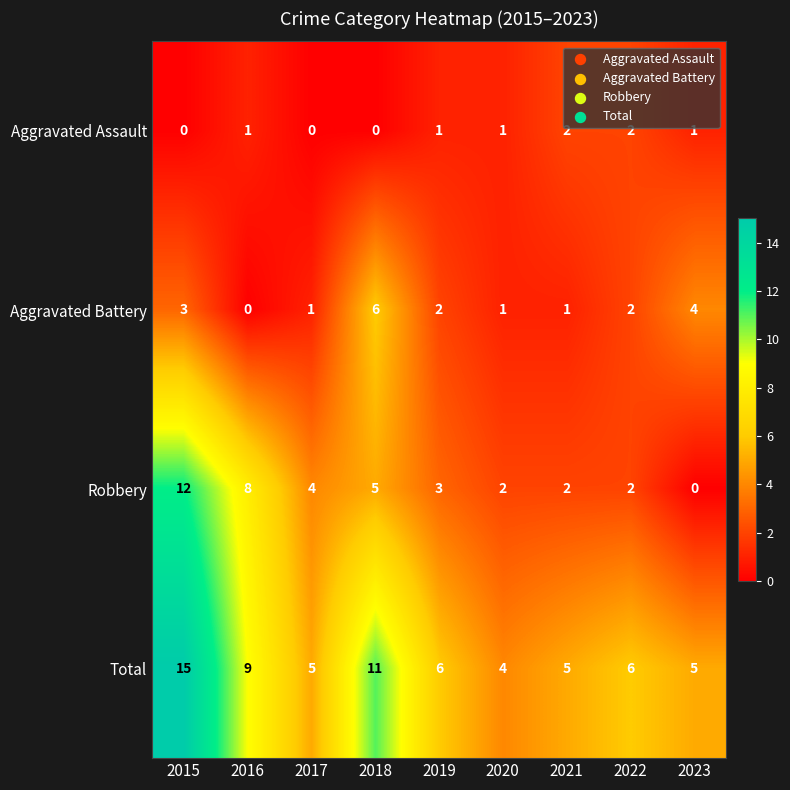

What is the difference between the highest and lowest values at 2021?

4